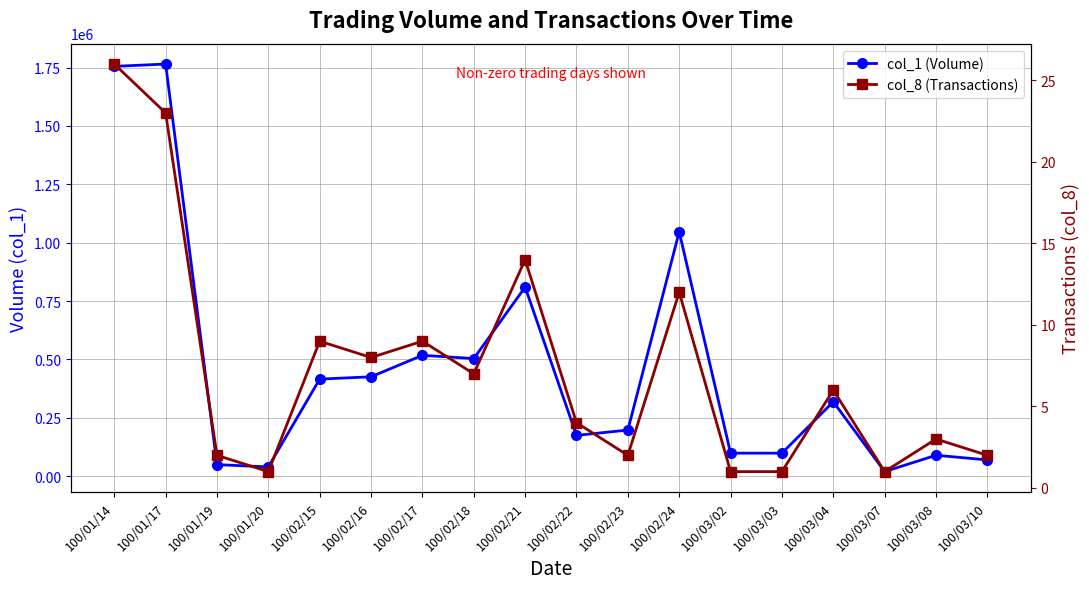

How many values in the col_8 (Transactions) series are below 6?

9